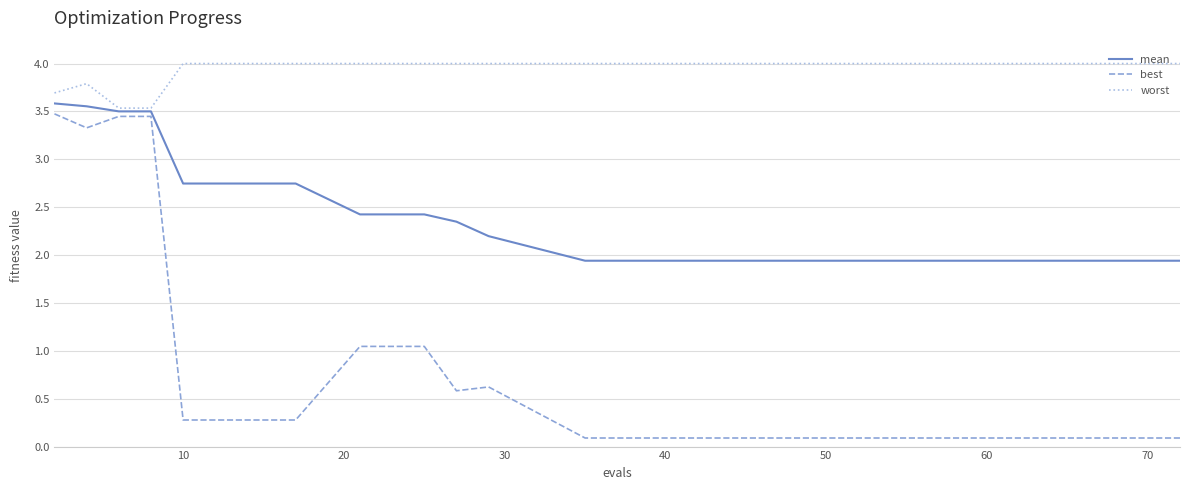

What is the lowest value of the mean series?

1.9